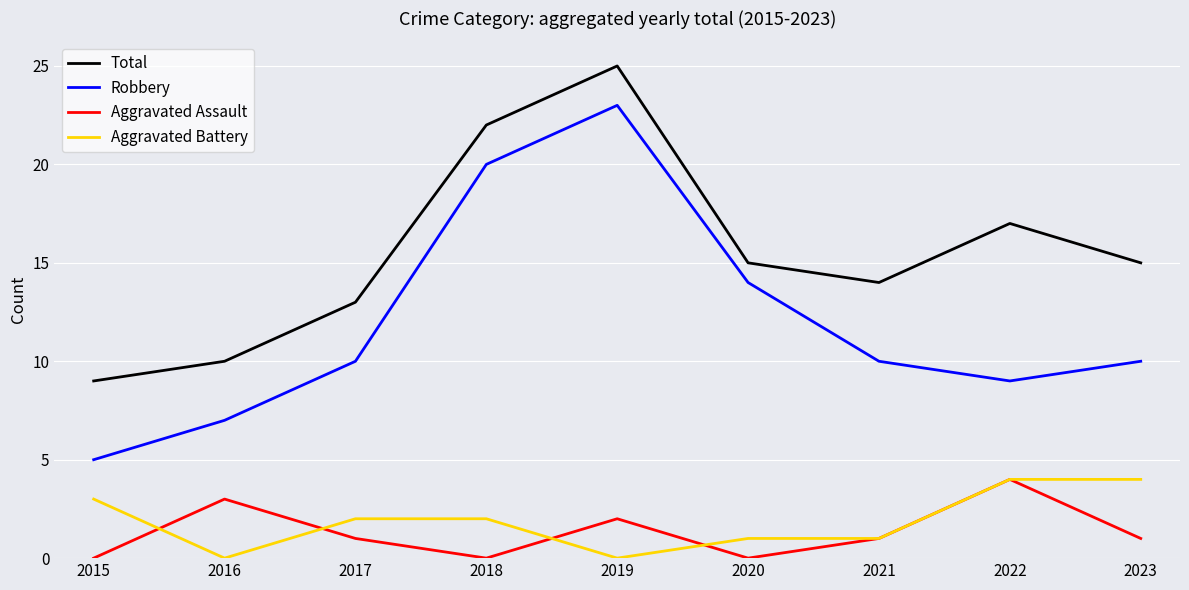

At which label does Robbery reach its peak?

2019